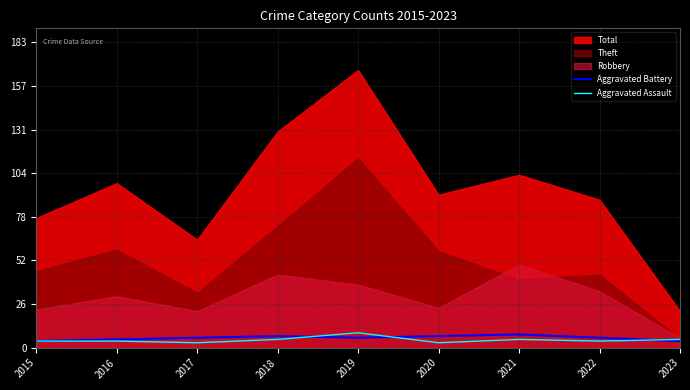

The value of Aggravated Battery at 2016 is 8. True or false?

False